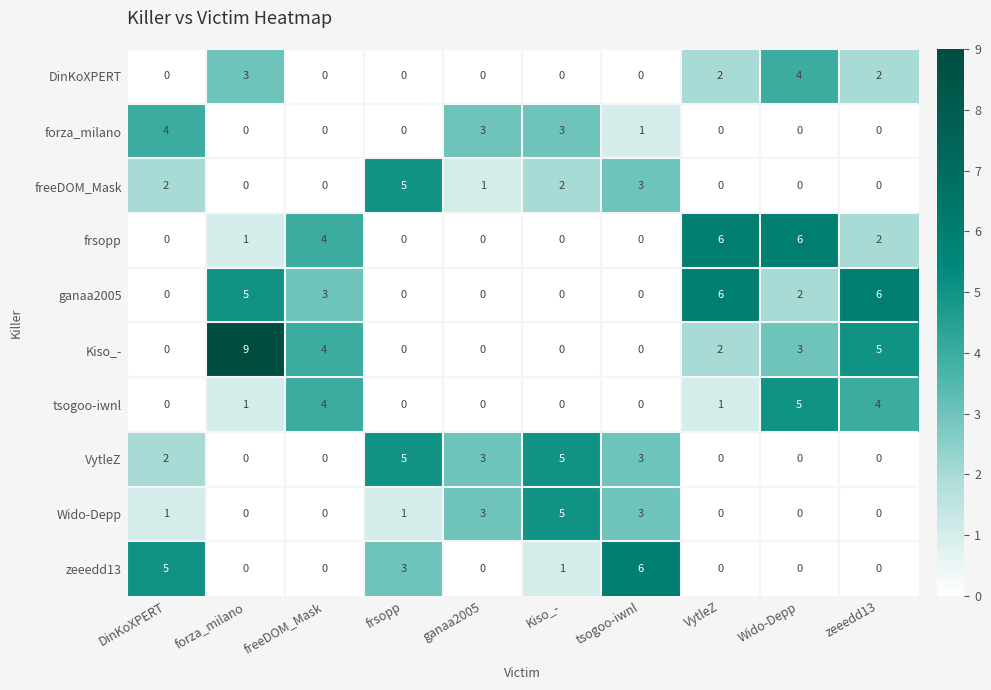

What is the sum of all DinKoXPERT values?

11